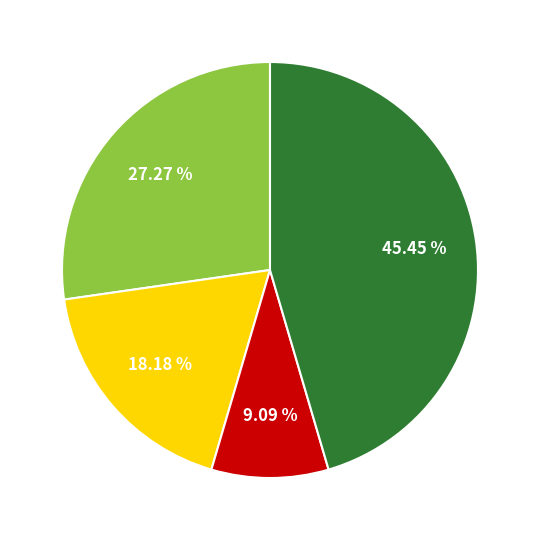

Does any single category account for the majority?

No